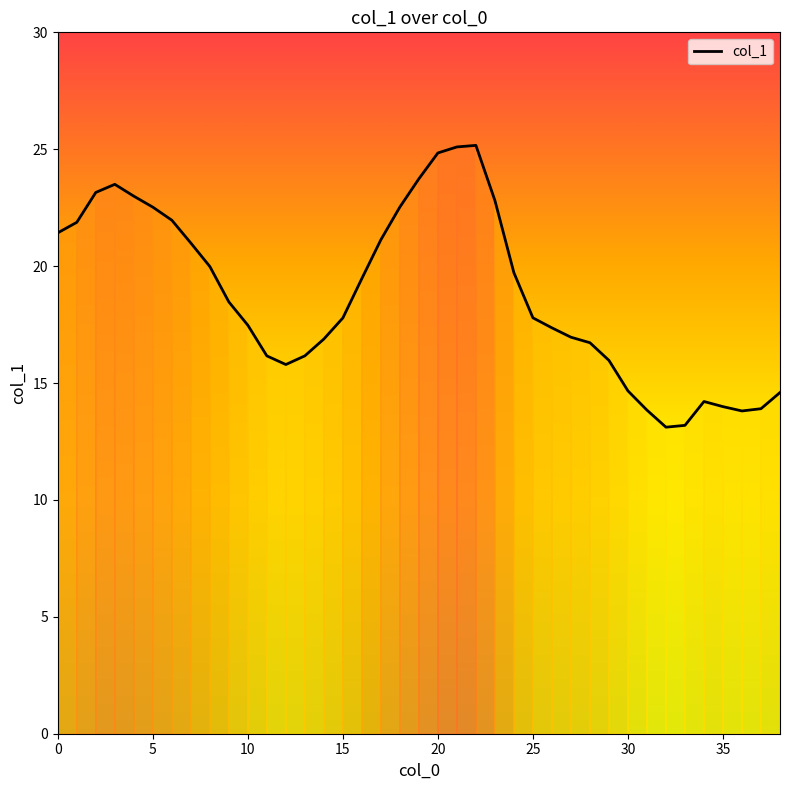

What is the maximum value shown in the chart?

25.2